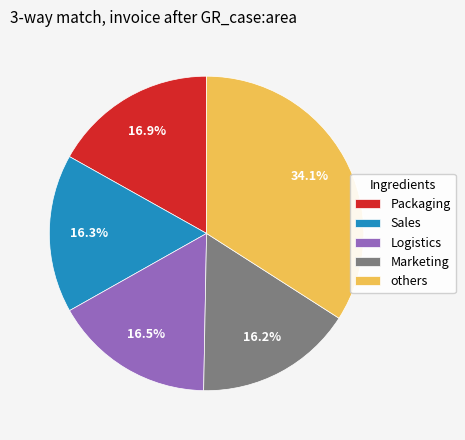

What is the ratio of the value at others to the value at Logistics?

2.1